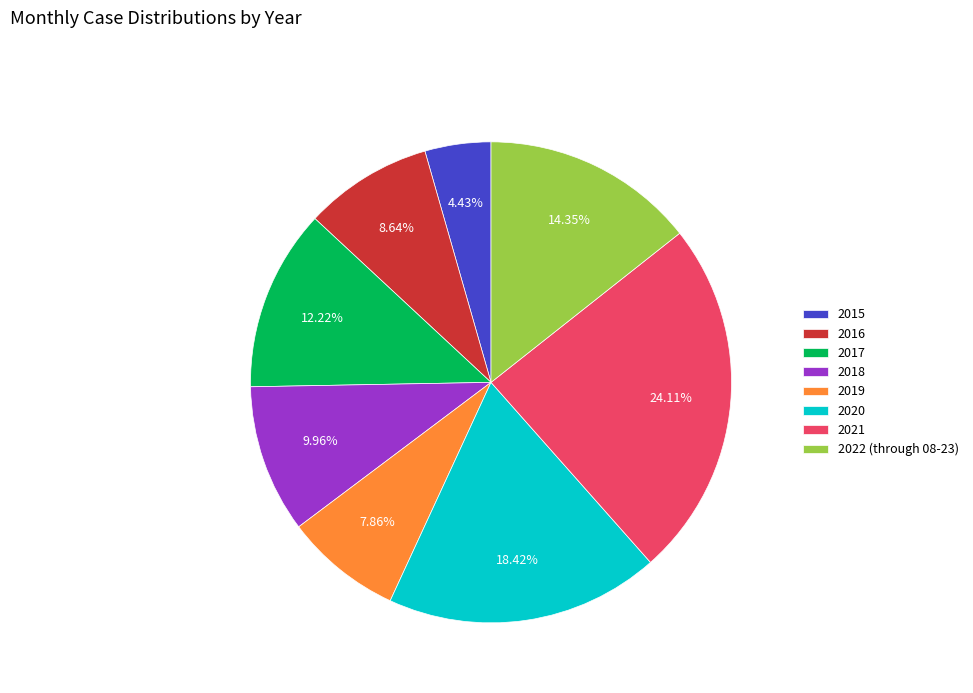

Which has a higher value, 2022 (through 08-23) or 2015?

2022 (through 08-23)